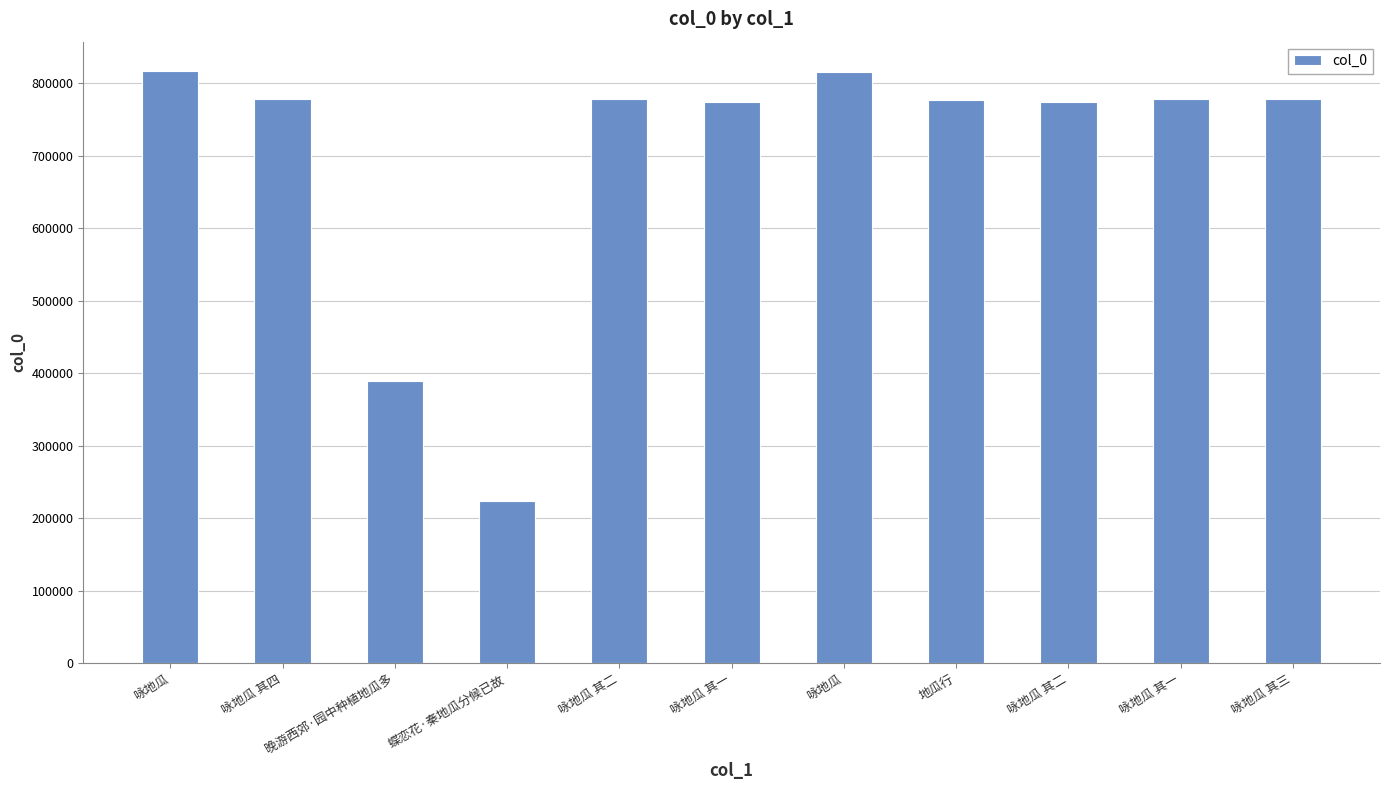

What is the ratio of the value at 咏地瓜 其二 to the value at 晚游西郊·园中种植地瓜多?

2.0